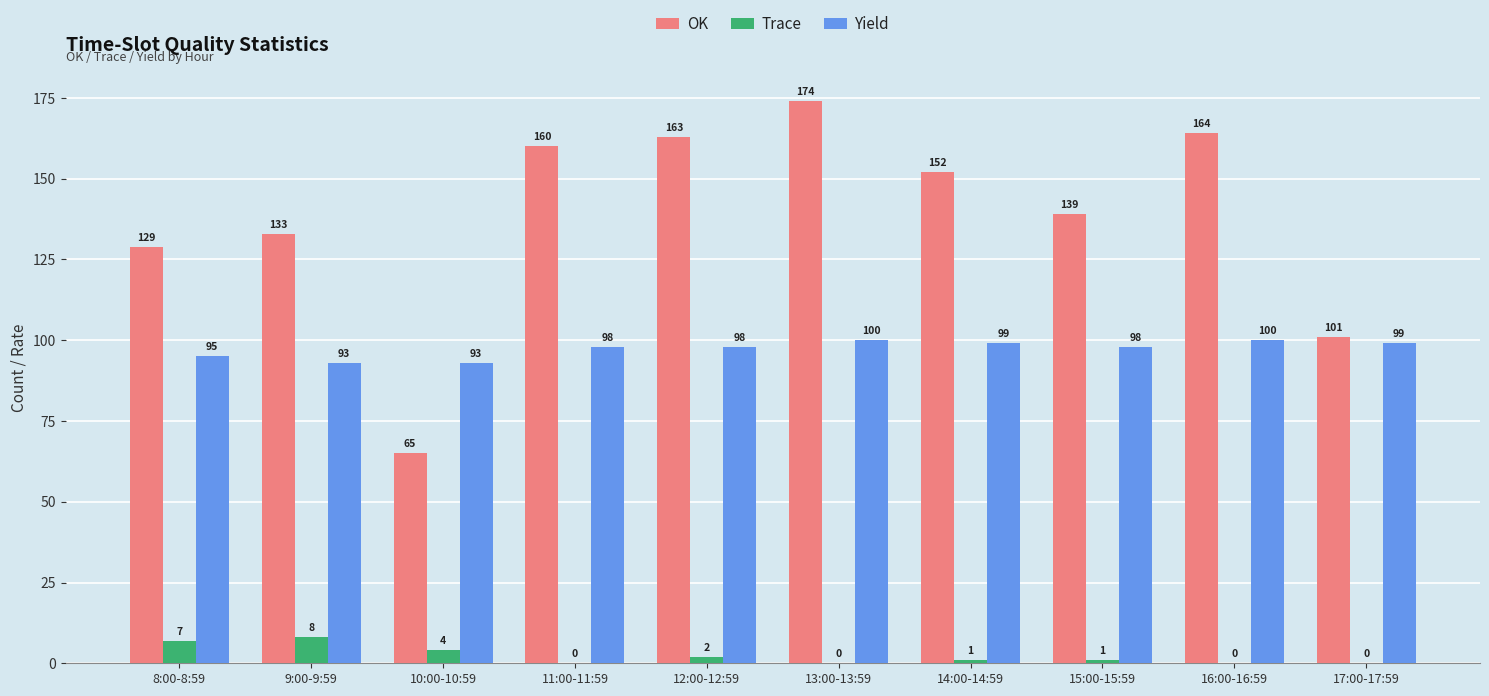

Which series has the widest spread of values?

OK